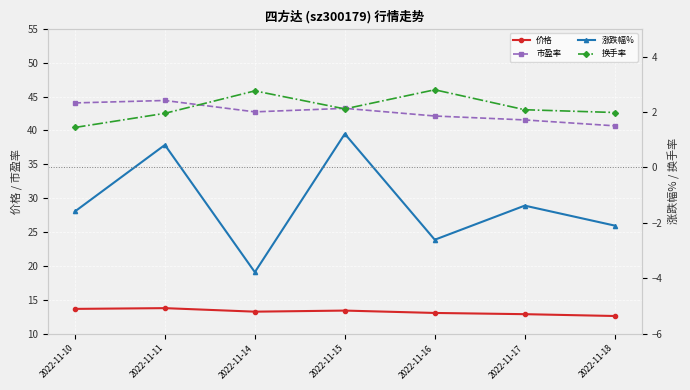

True or false: 市盈率 and 价格 intersect in this chart.

False